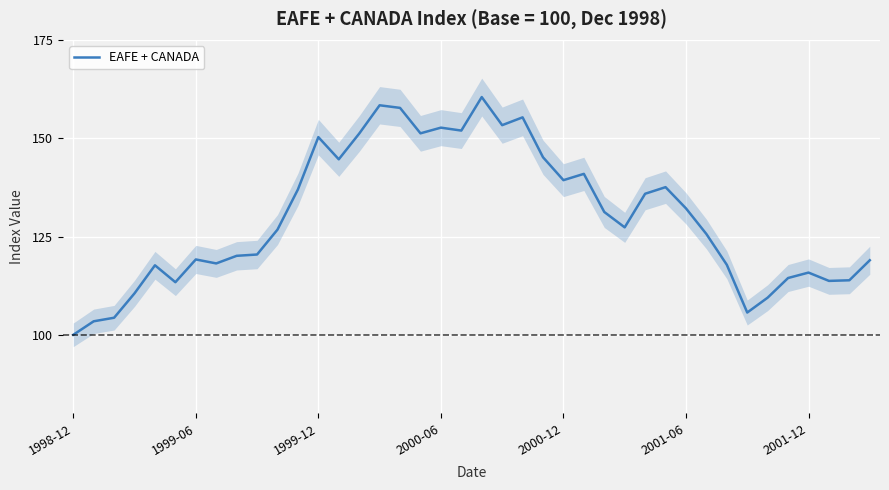

The chart shows a value of 139.3 at 2000-12. True or false?

True